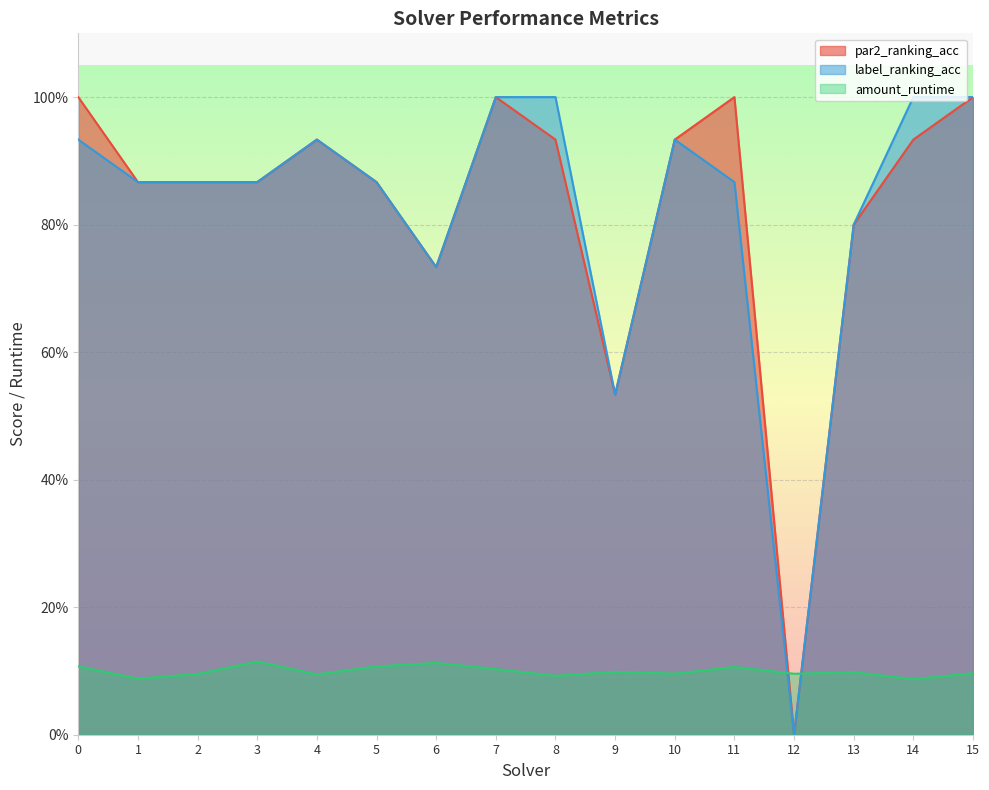

Which series has the widest spread of values?

par2_ranking_acc